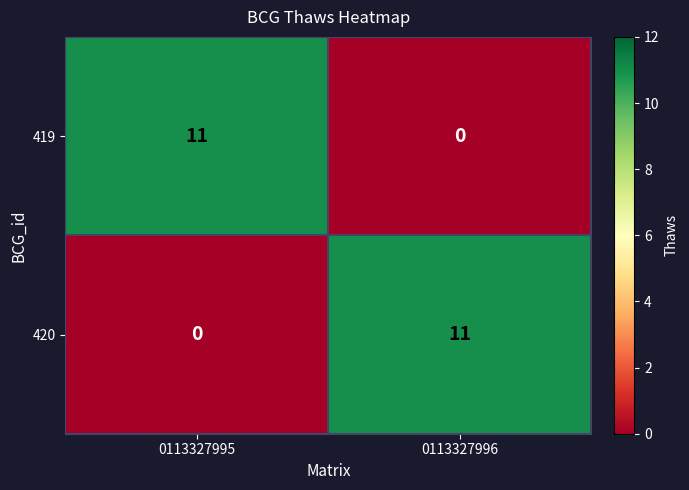

The value of 420 at 0113327995 is 4. True or false?

False